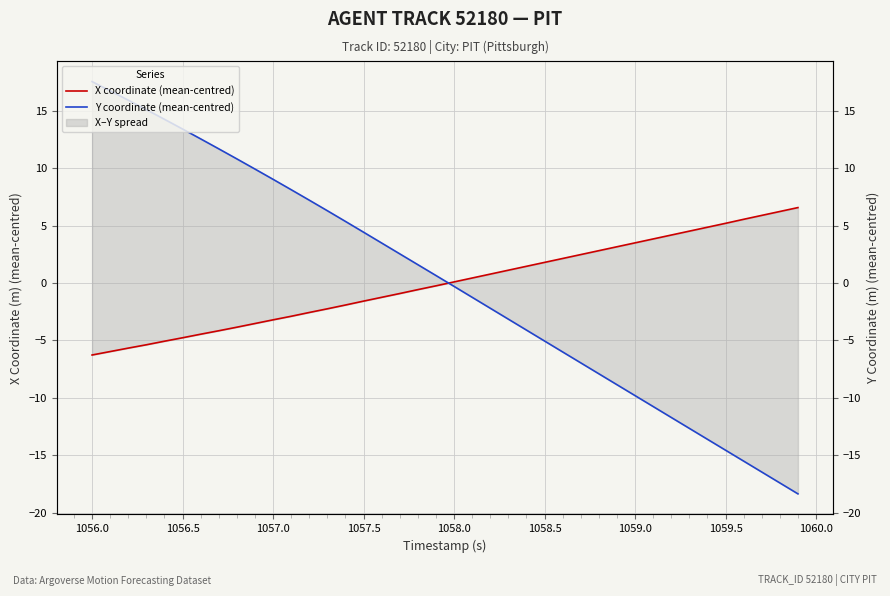

Rank the series by their maximum value, from highest to lowest.

Y coordinate (mean-centred), X coordinate (mean-centred)